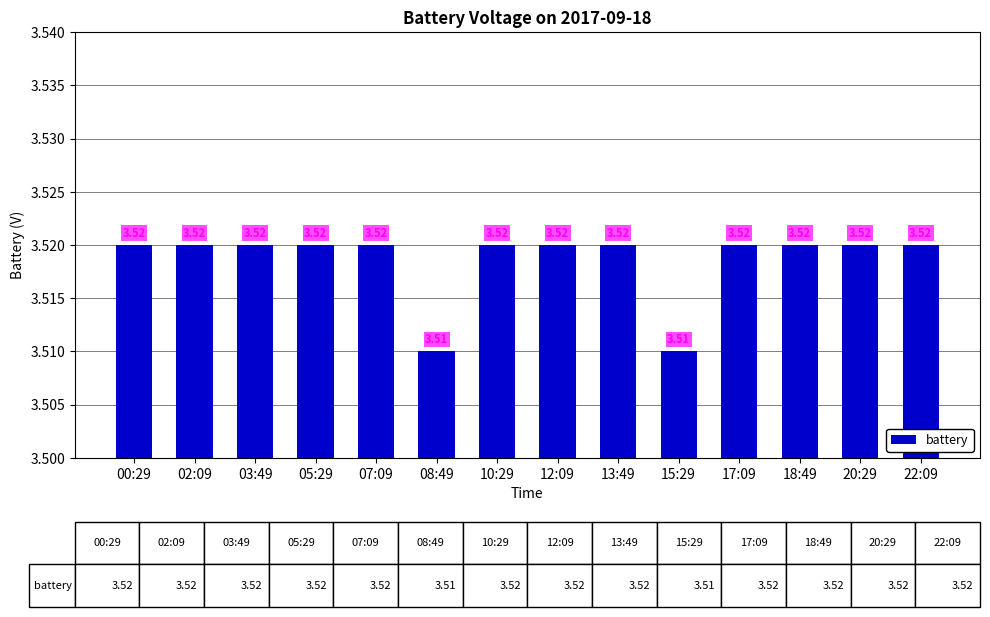

What is the sum of all values?

49.3